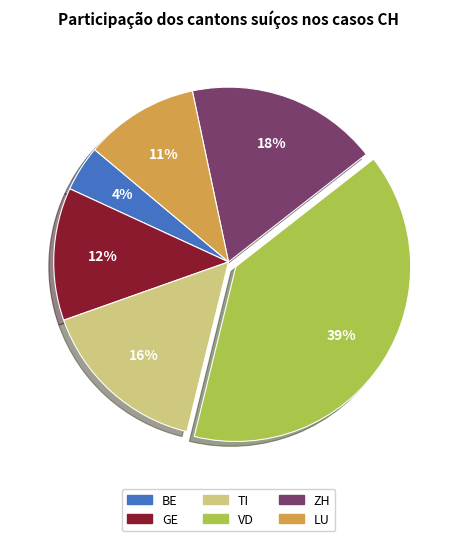

Does BE represent more than half of the total?

No